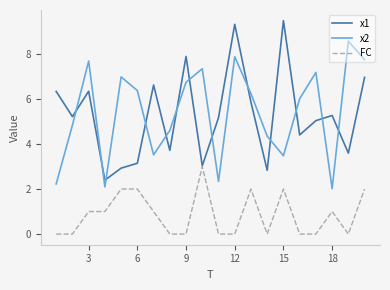

What is the maximum value for x2?

8.6